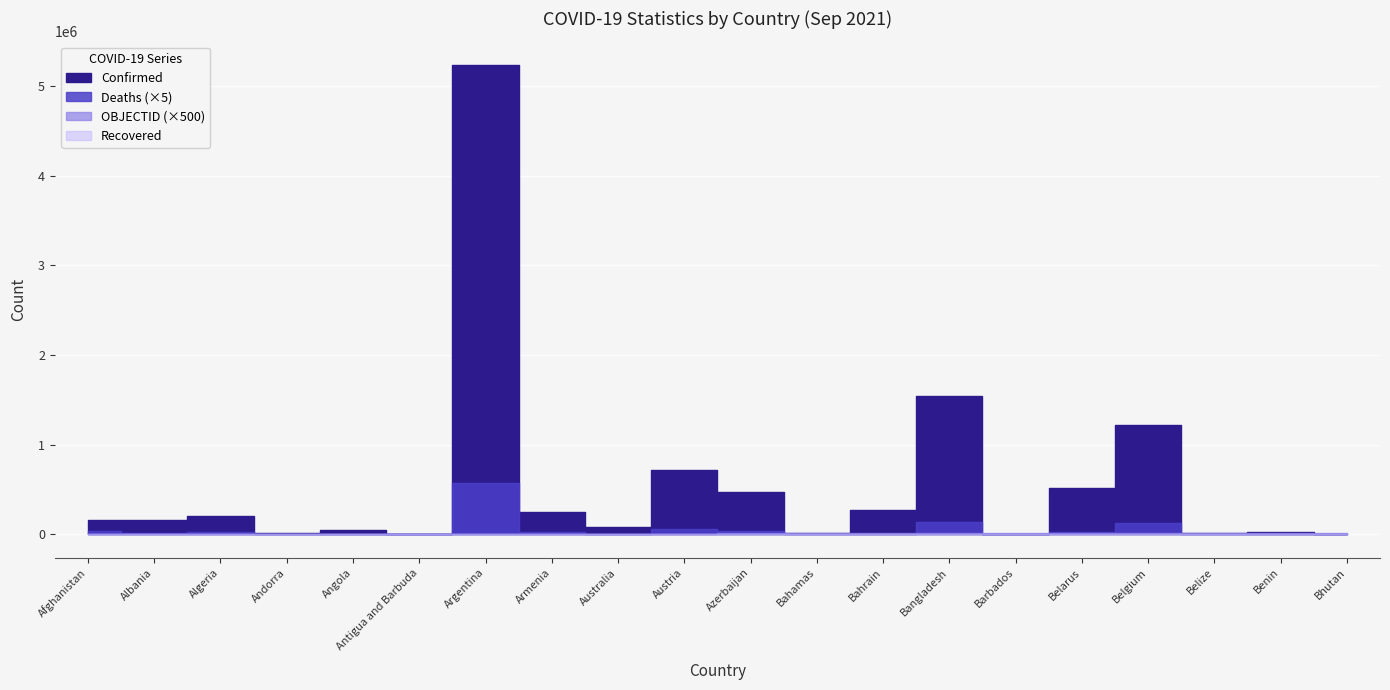

The Recovered series shows 0 at Bhutan. True or false?

True